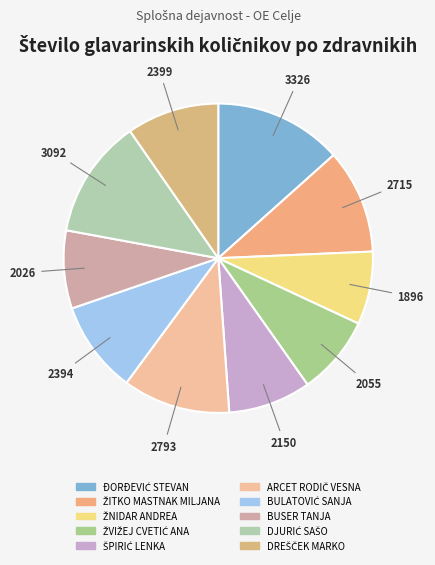

How many segments does this pie chart have?

10